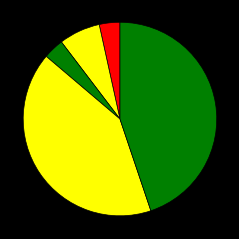

To the nearest percent, what is the average slice percentage?

20%